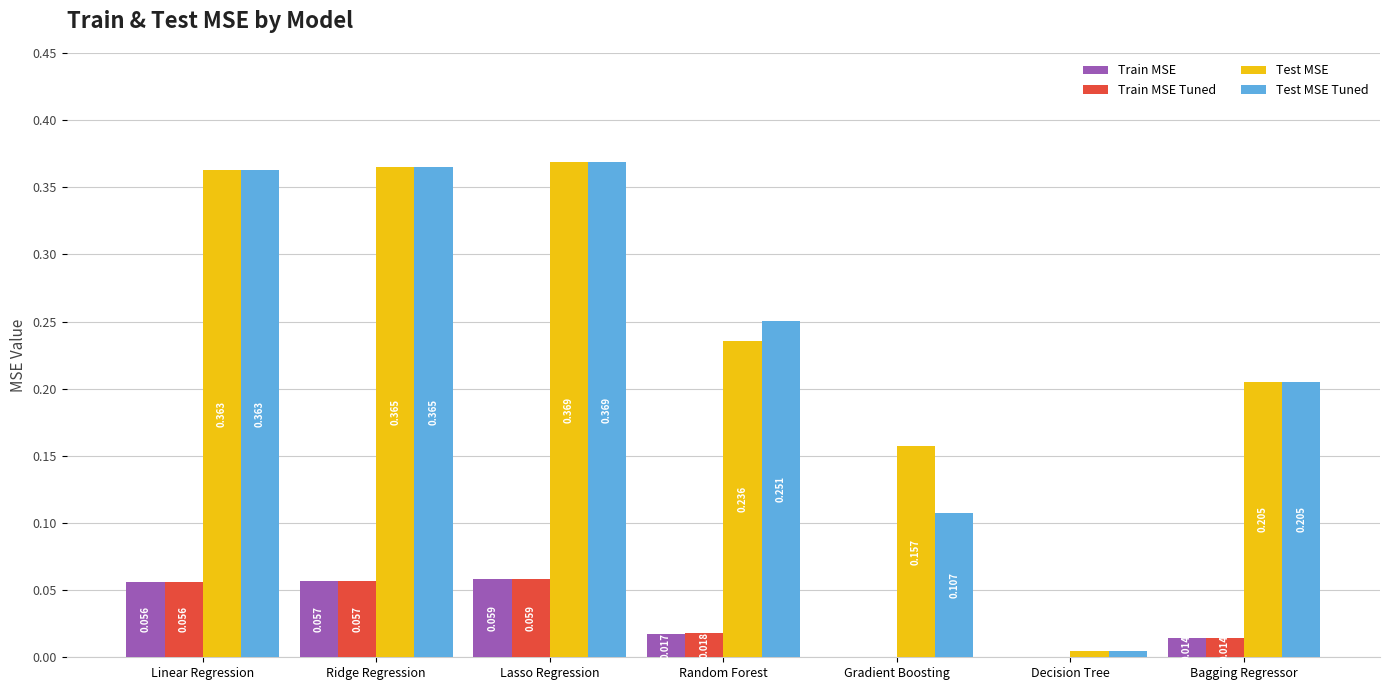

Where is Test MSE nearest to the value 0?

Decision Tree